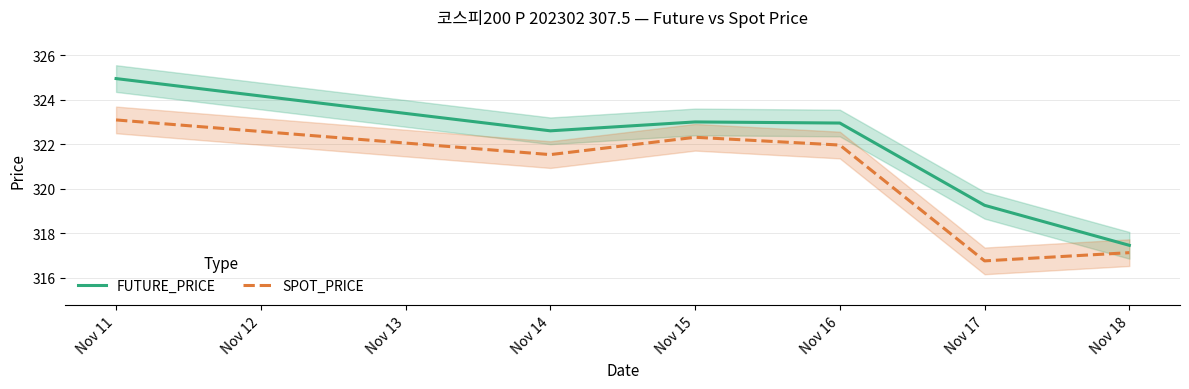

What is the approximate value of SPOT_PRICE at Nov 14?

321.5